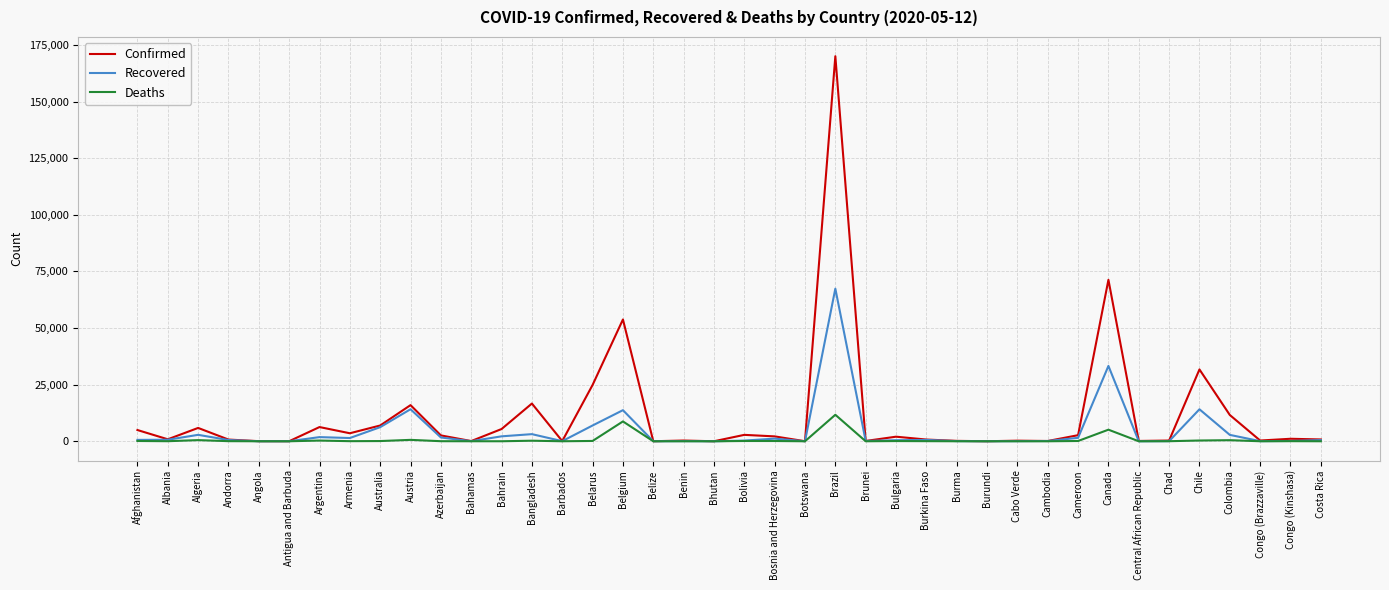

Where is Recovered nearest to the value 33694?

Canada